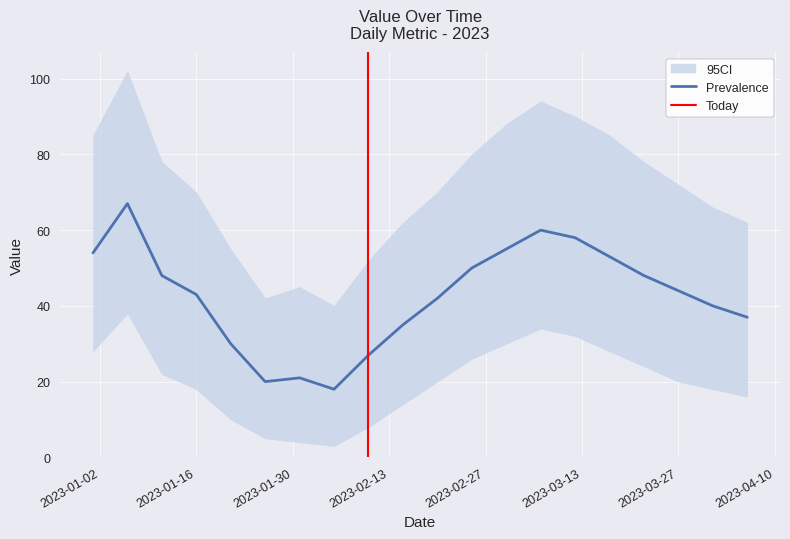

What is the approximate value at 2023-02-10, to the nearest 5?

25